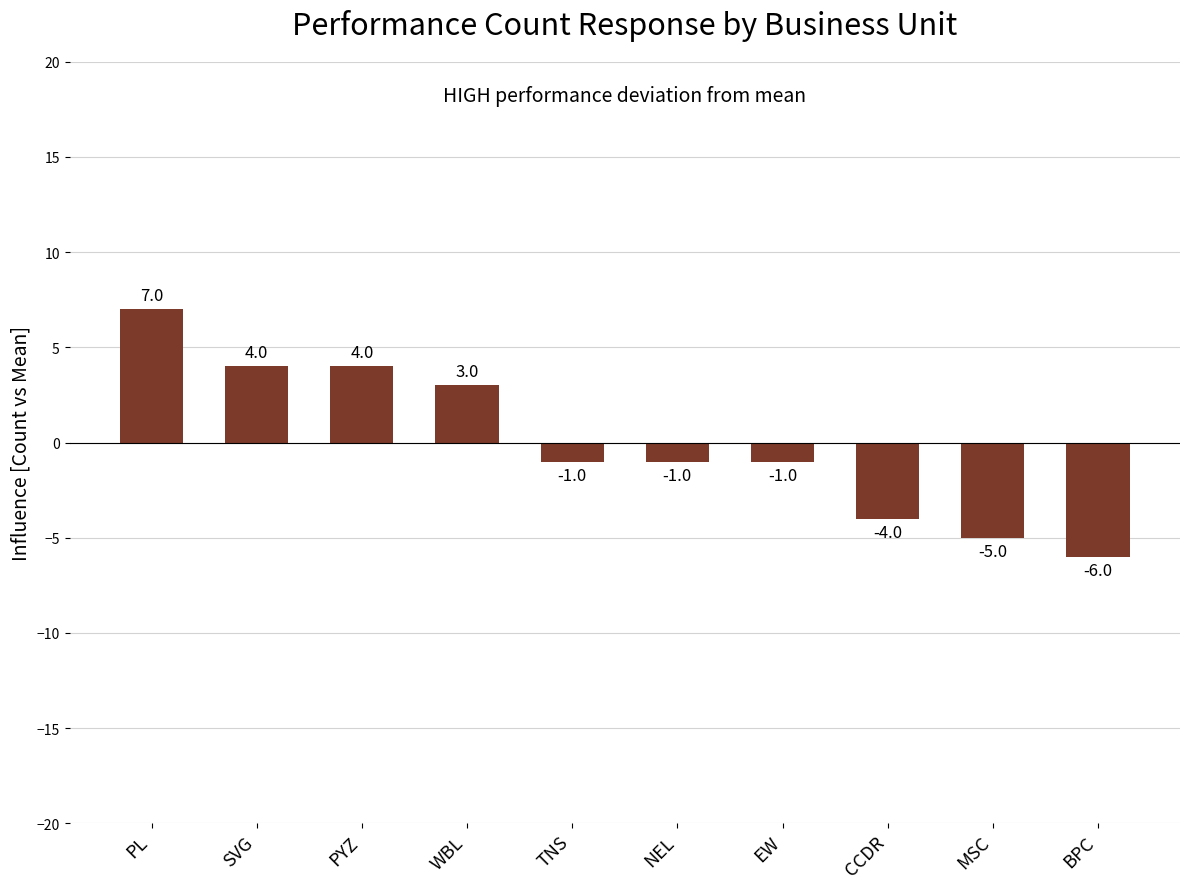

At which category does the chart reach its peak across all series?

PL